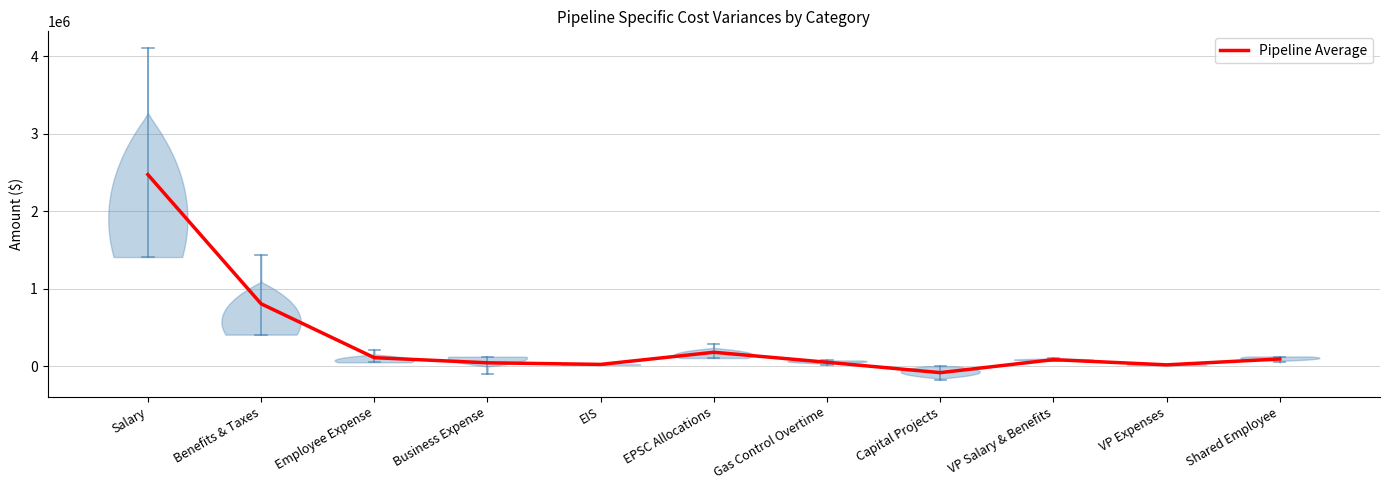

Rank the categories by value from highest to lowest.

Salary, Benefits & Taxes, EPSC Allocations, Employee Expense, Shared Employee, VP Salary & Benefits, Gas Control Overtime, Business Expense, EIS, VP Expenses, Capital Projects